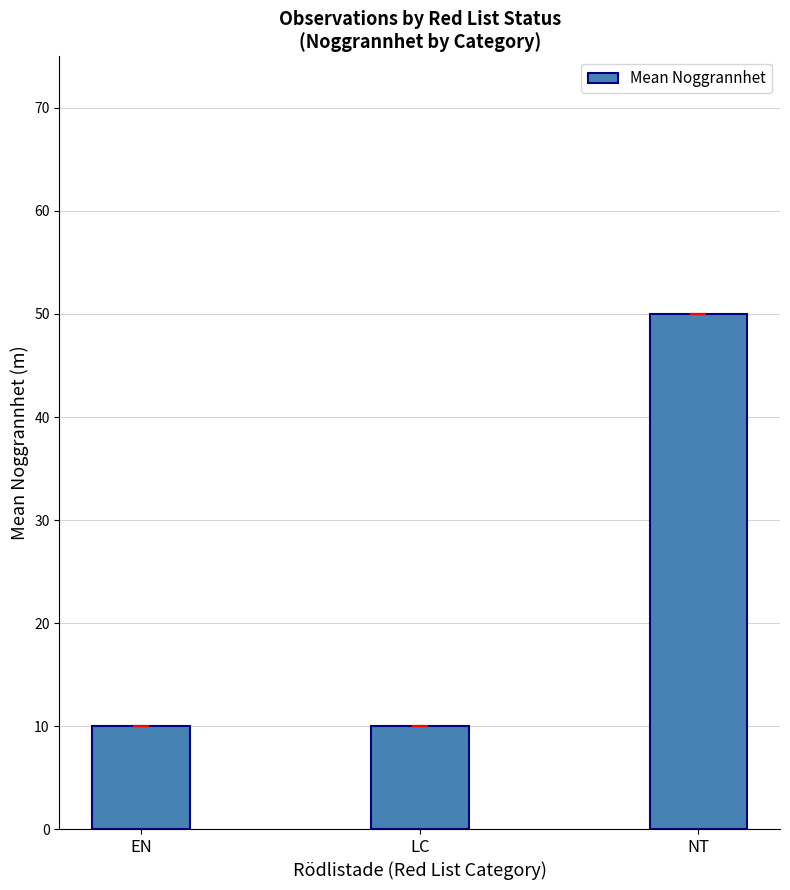

What is the smallest value displayed?

10